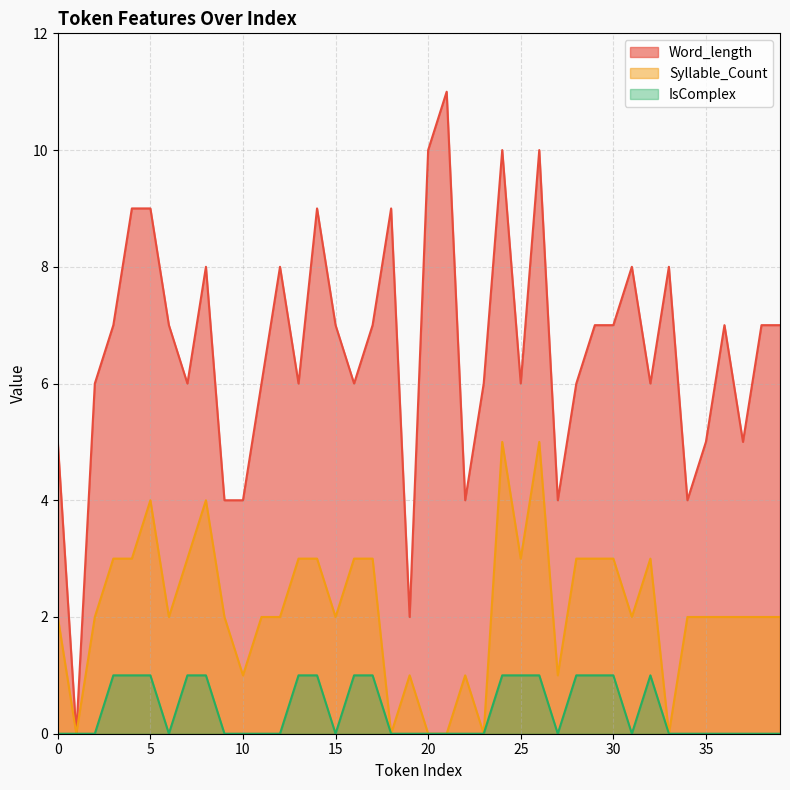

How many interior local peaks does the Word_length series have?

10